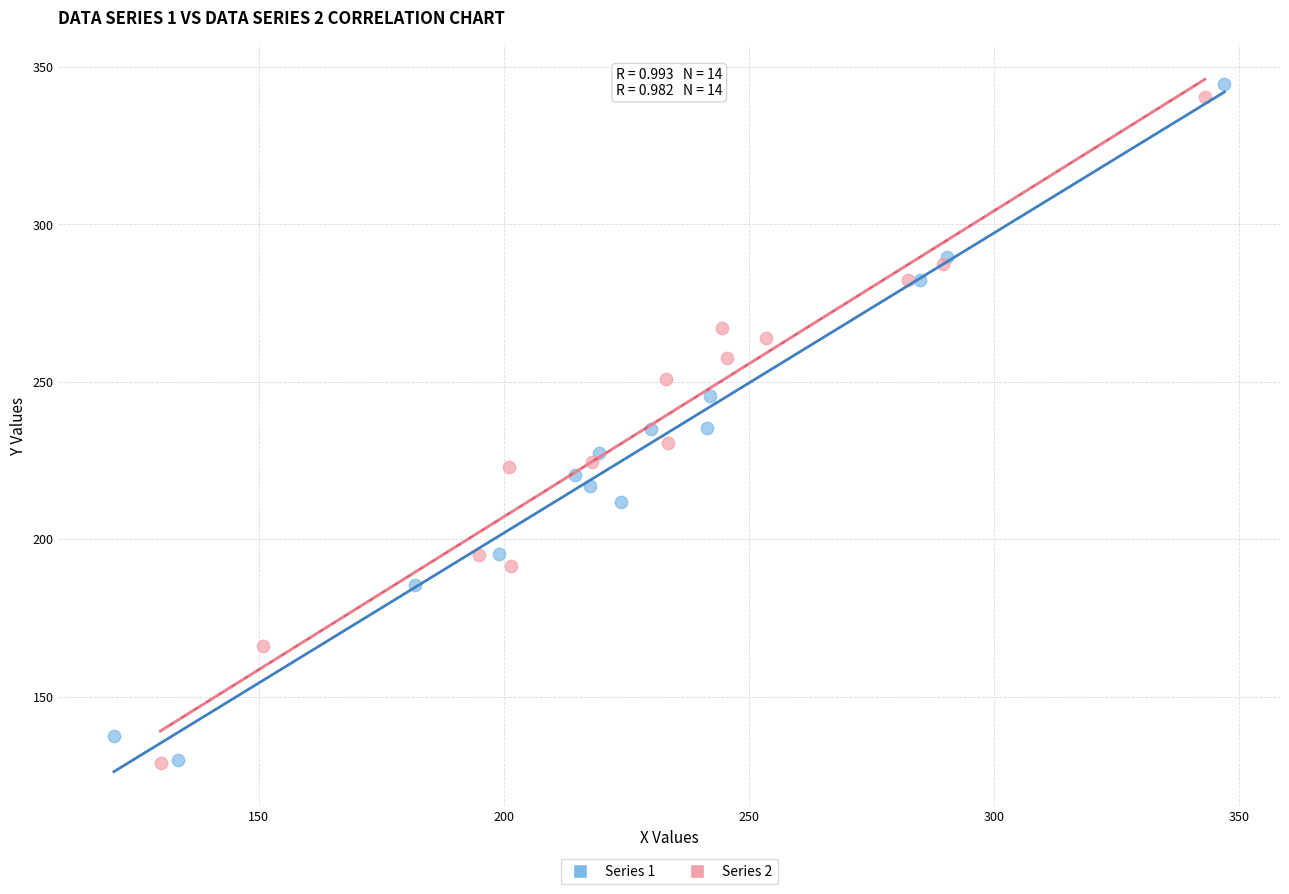

Which series contains the highest Y value?

Series 1